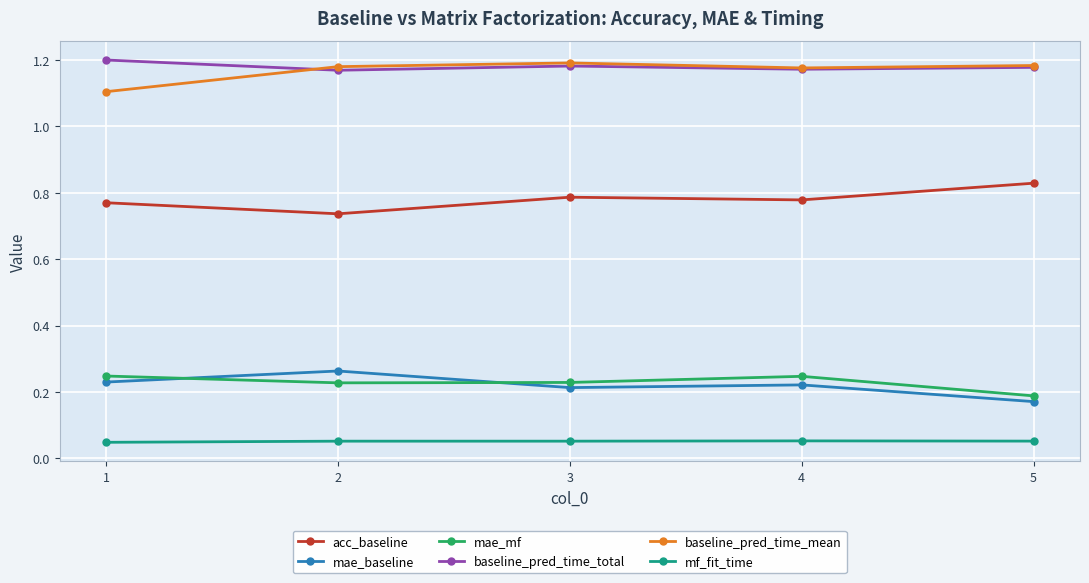

Is it true that baseline_pred_time_total equals 0.7 at 1?

False